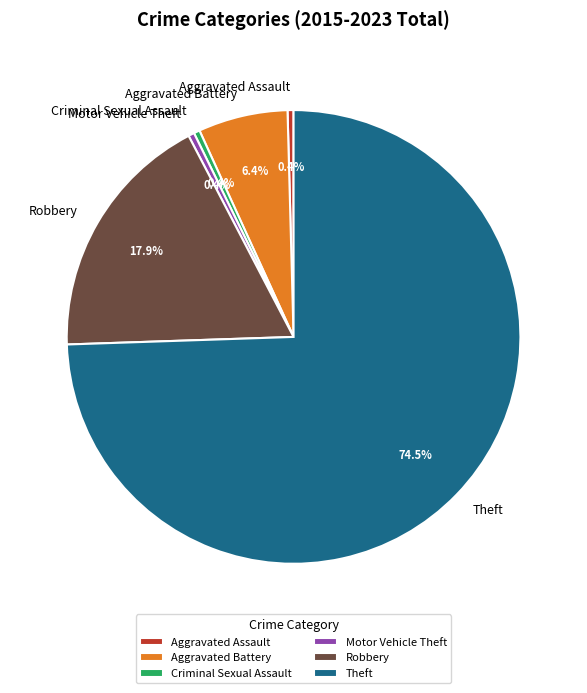

Between Aggravated Battery and Motor Vehicle Theft, which is larger?

Aggravated Battery